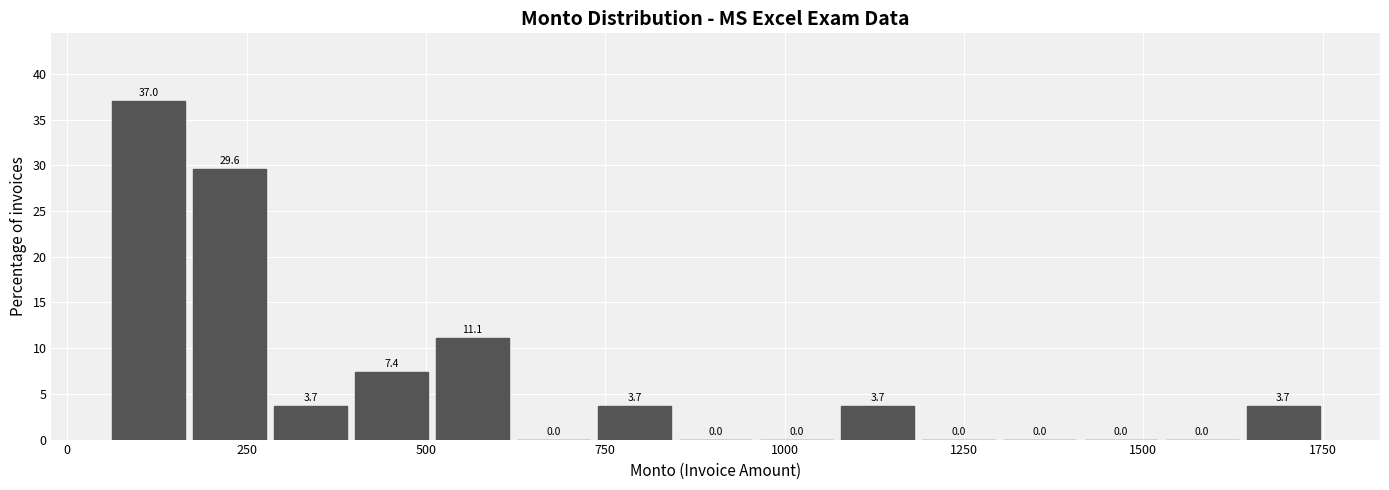

Read against the x-axis, roughly where is the centre of the tallest bar?

100